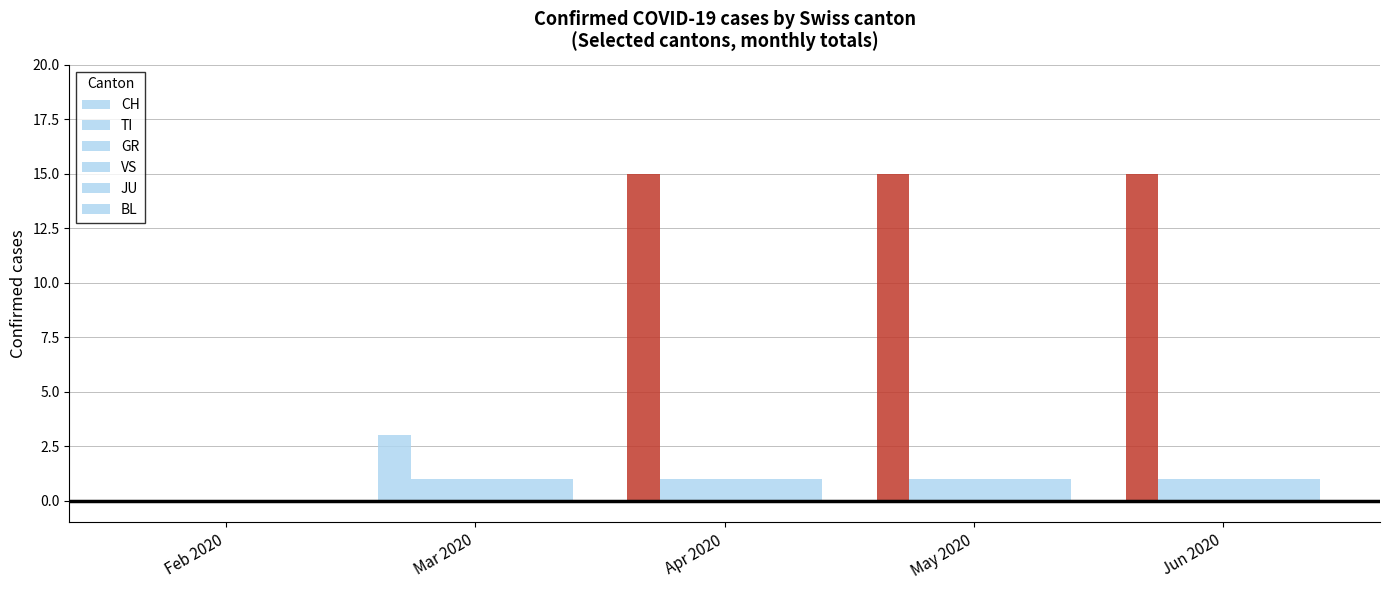

List the labels in order of GR value, largest first.

Mar 2020, Apr 2020, May 2020, Jun 2020, Feb 2020